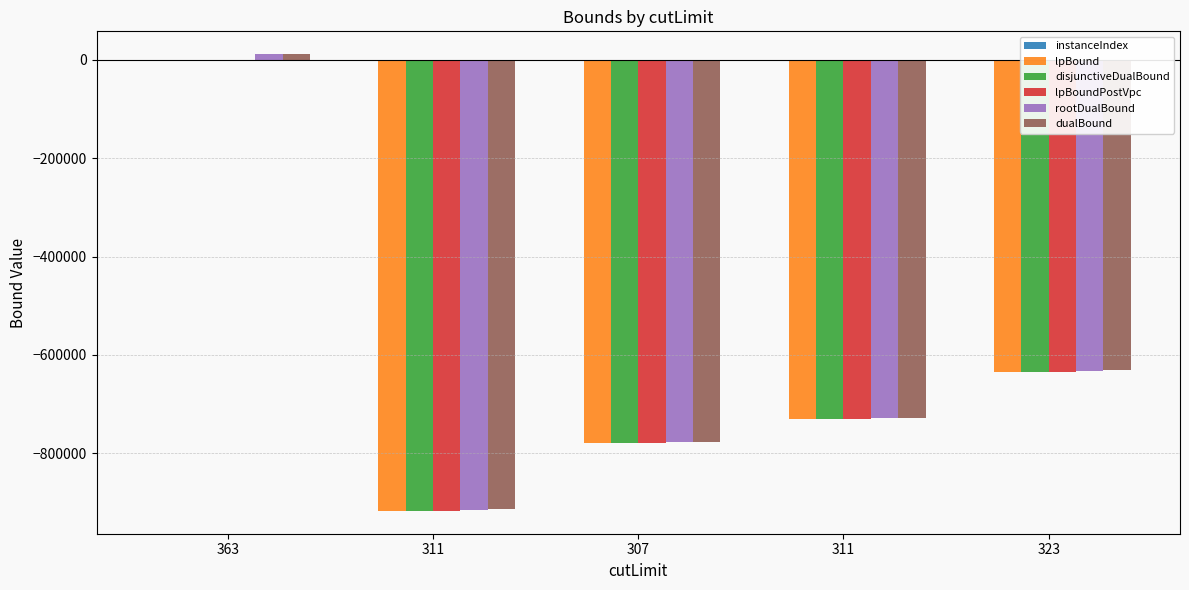

How many groups of bars are there?

5